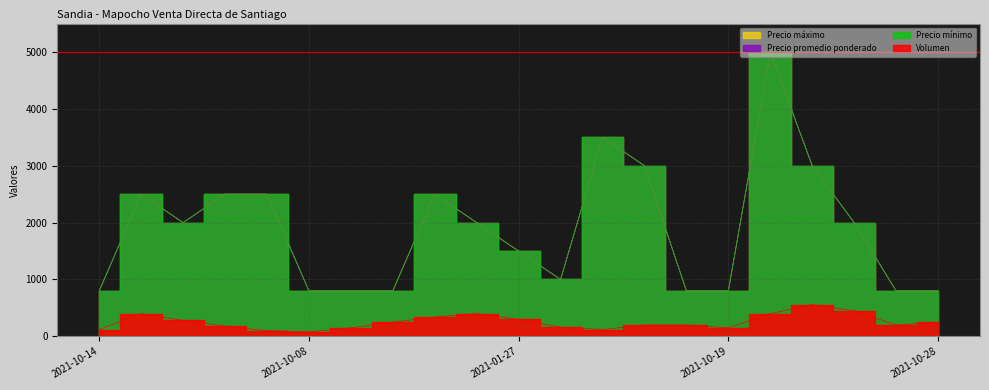

Where is the first local minimum for Volumen?

2021-10-08